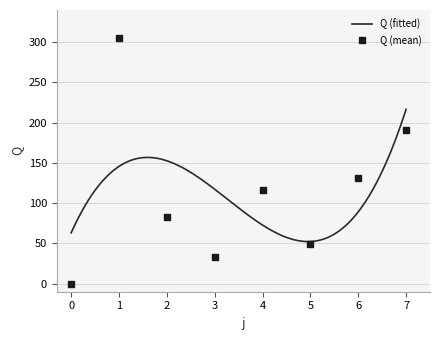

What is the minimum value for Q (fitted)?

52.3